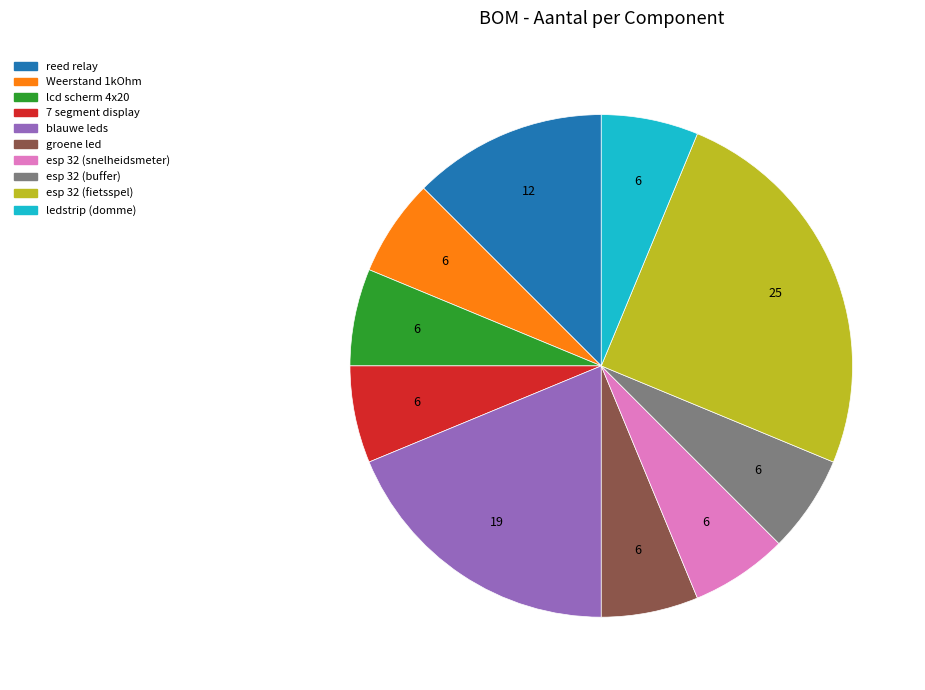

Which slice is the largest?

esp 32 (fietsspel)